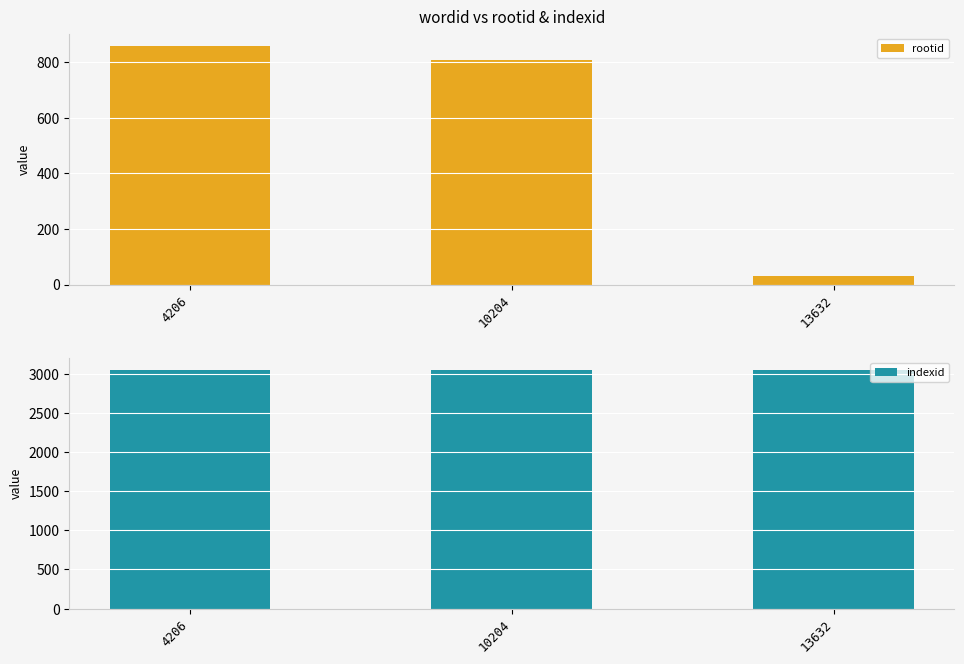

Reading left to right, list all the values displayed in this chart.

rootid: 859	809	29
indexid: 3055	3055	3055